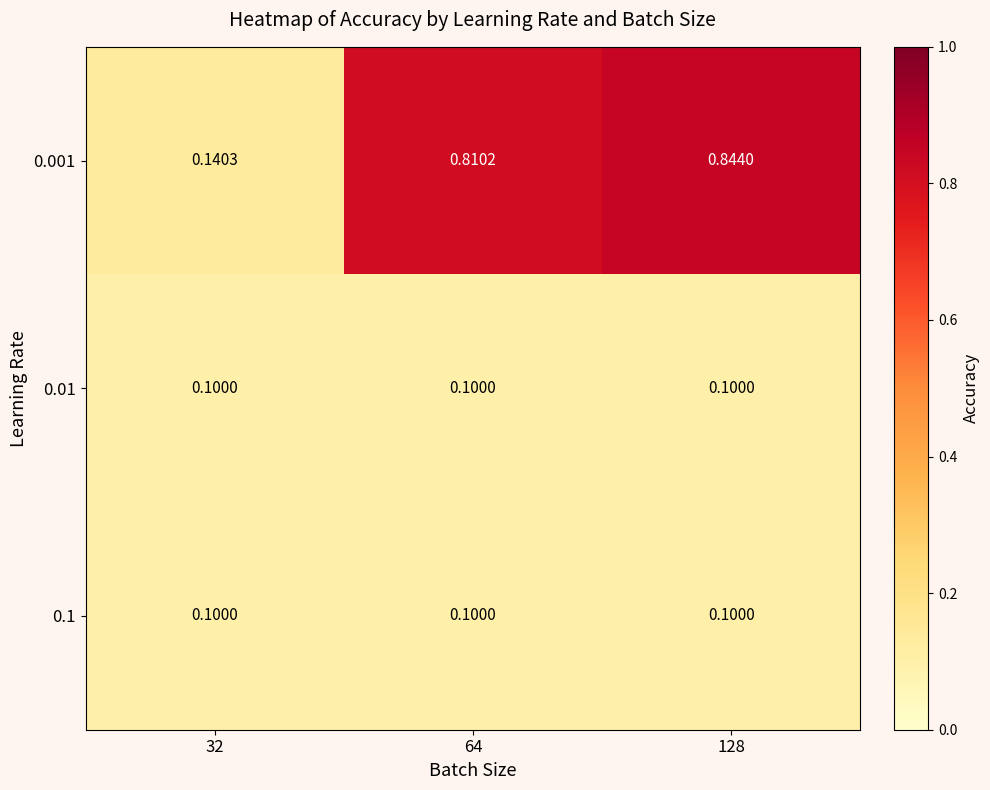

How many categories are shown in the chart?

3